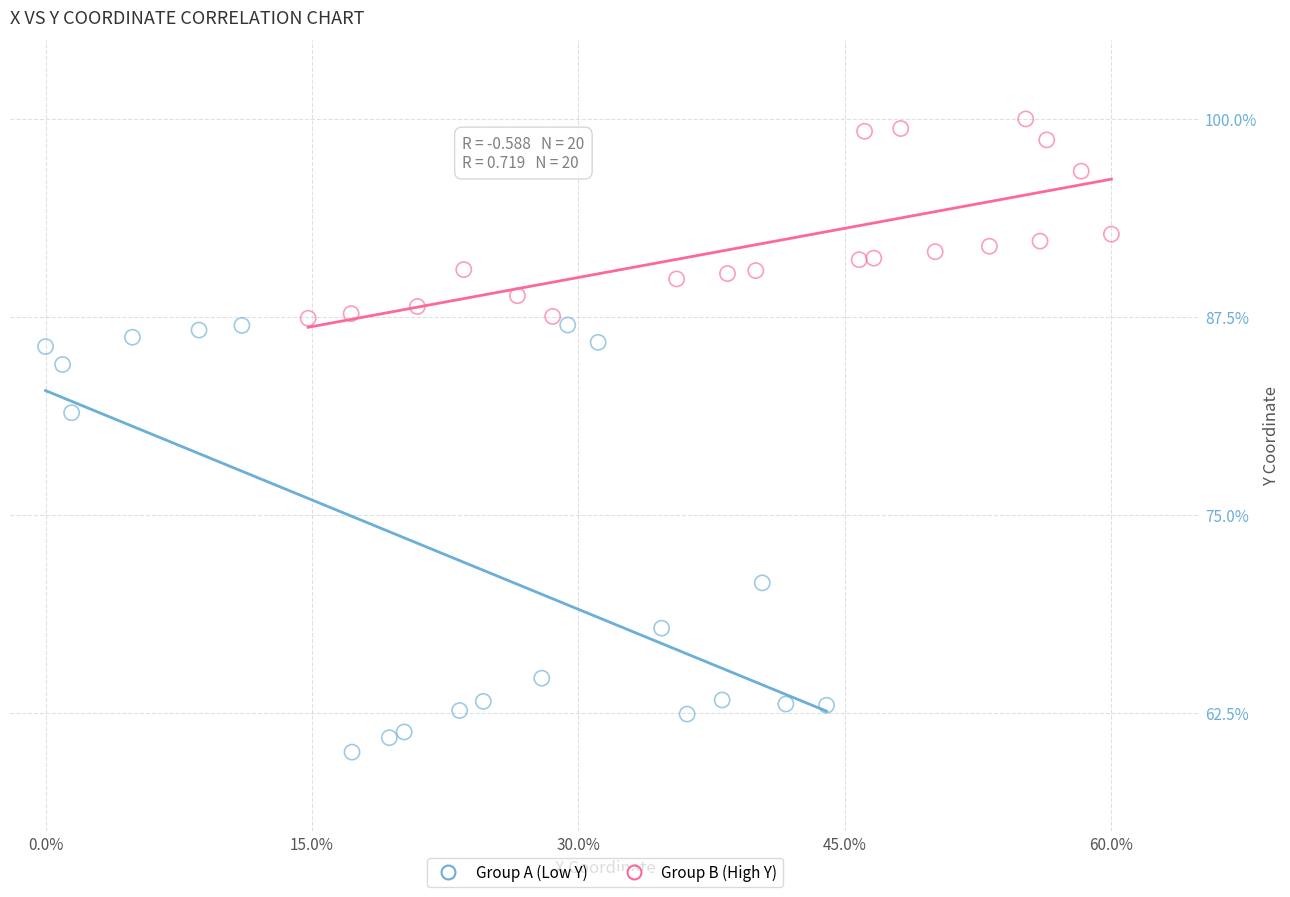

Which series contains the highest Y value?

Group B (High Y)